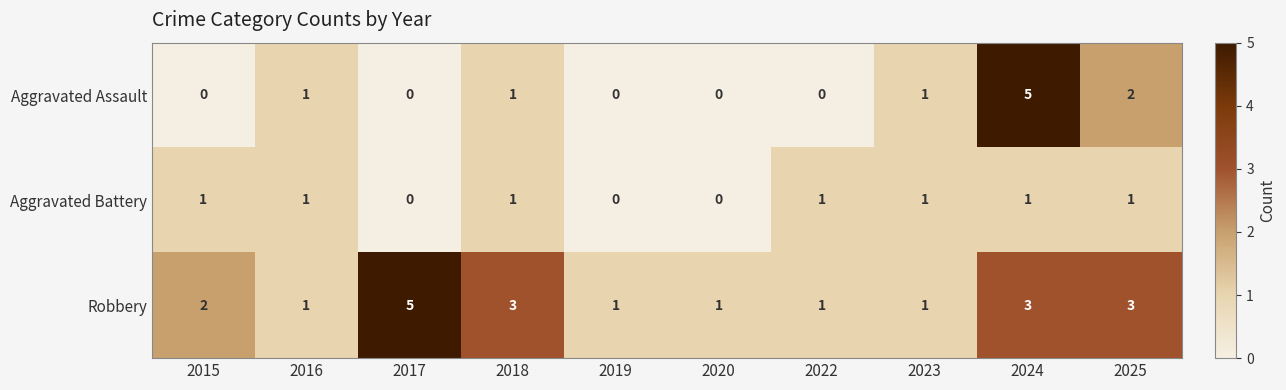

At which category is the sum across all series the highest?

2024